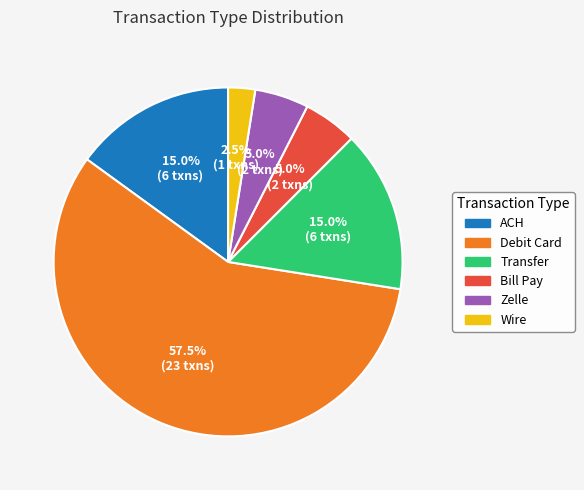

Which category has the biggest portion of the pie?

Debit Card